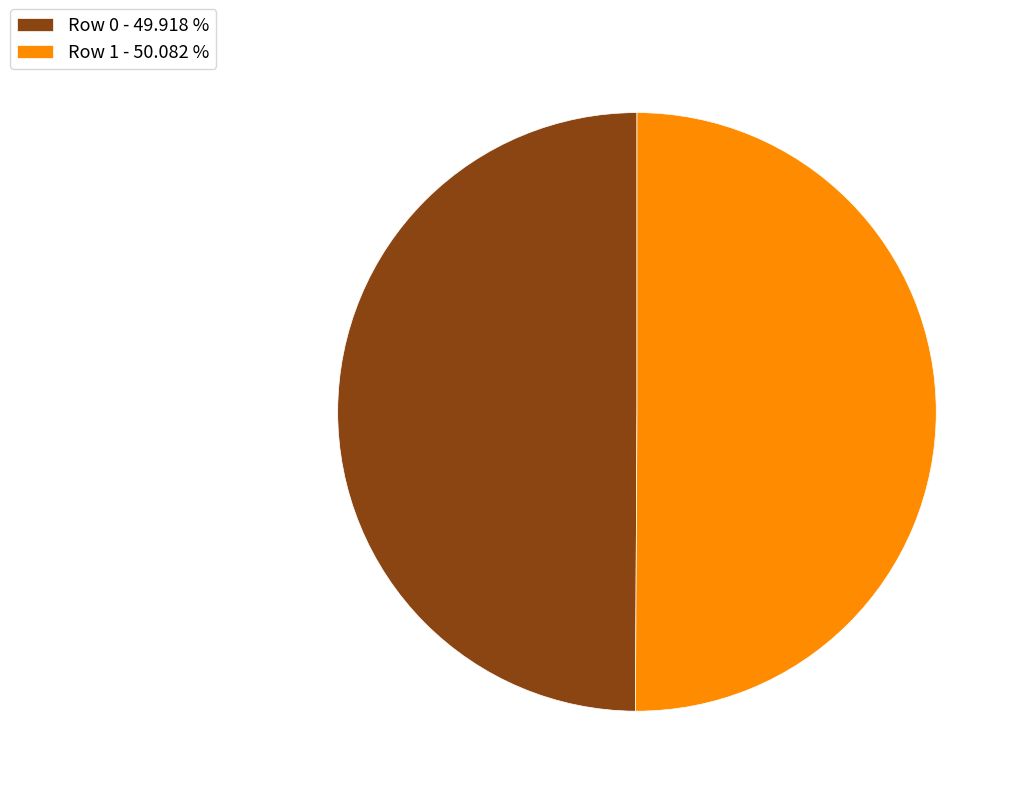

The Row 1 slice represents 39% of the pie. True or false?

False